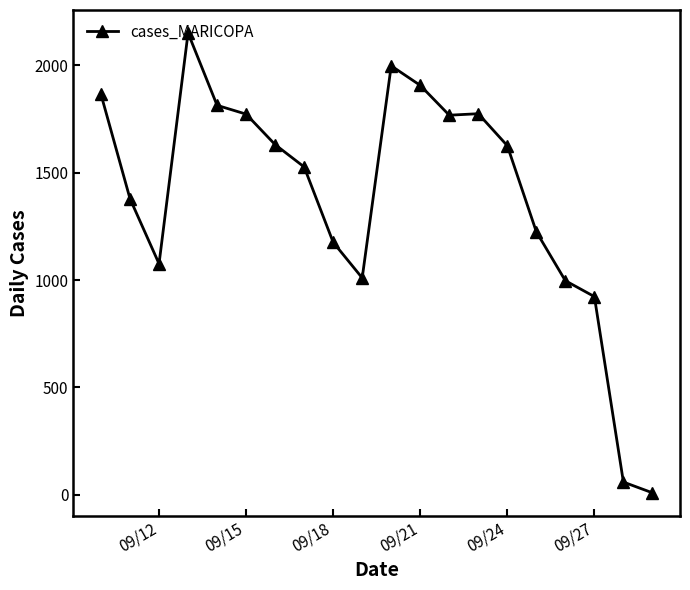

How many data points does each series have?

20